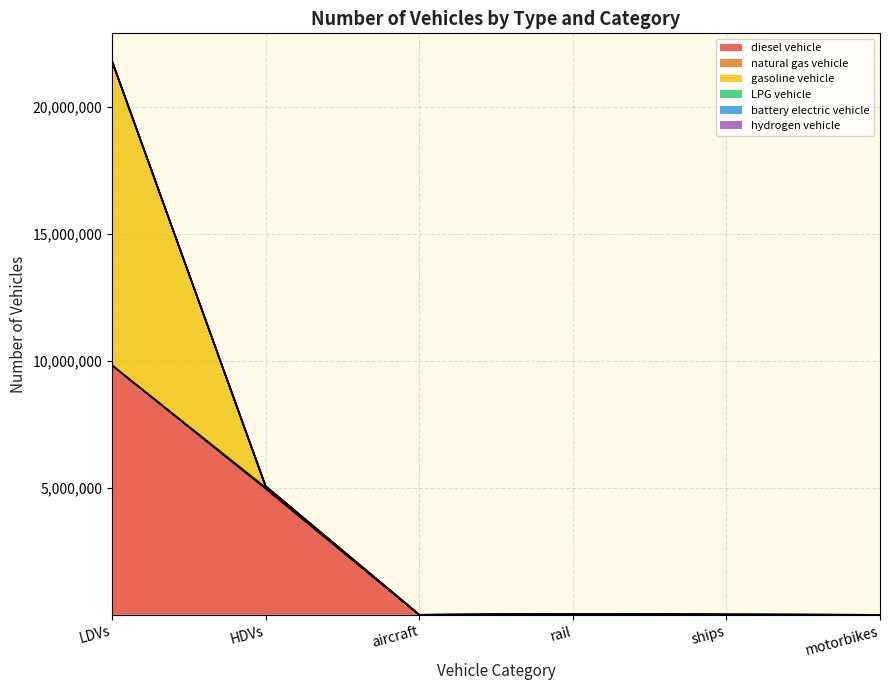

Which label corresponds to the smallest value in the chart?

motorbikes